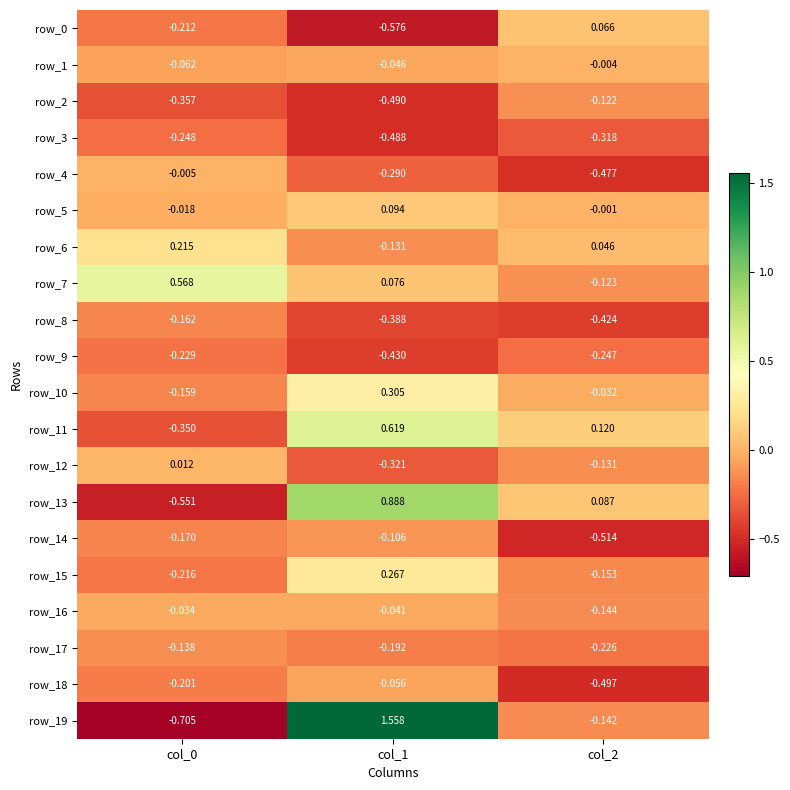

Is the value of row_2 at col_1 greater than the value of row_0 at col_1?

Yes